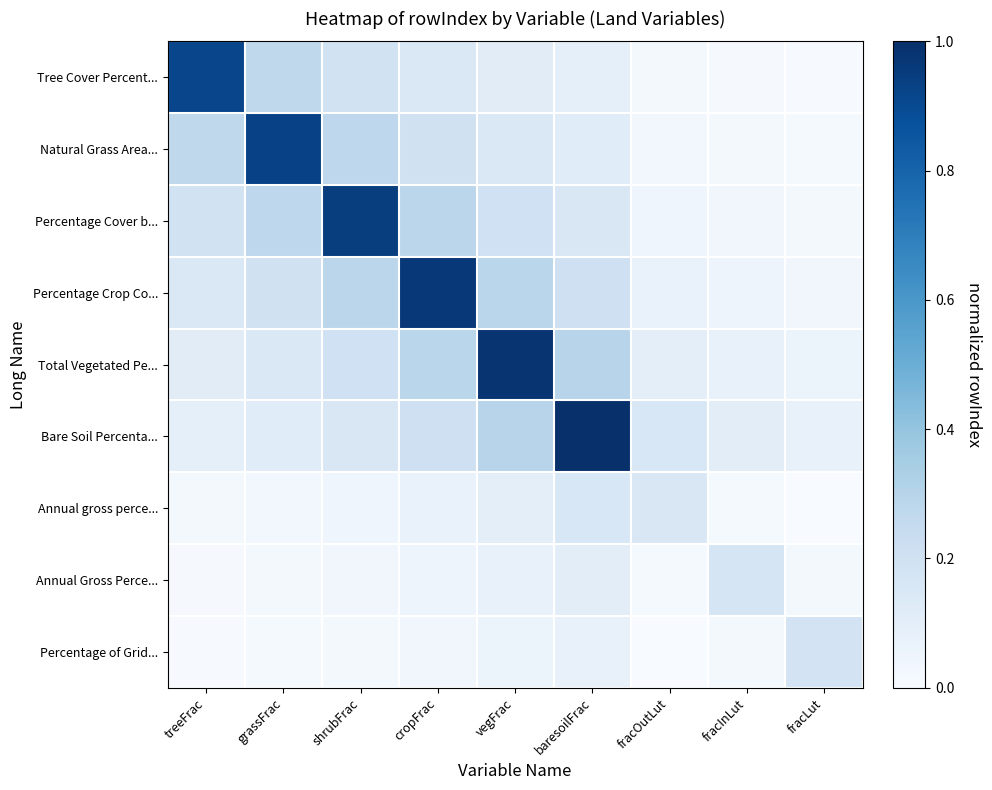

What is the greatest value displayed?

1.0